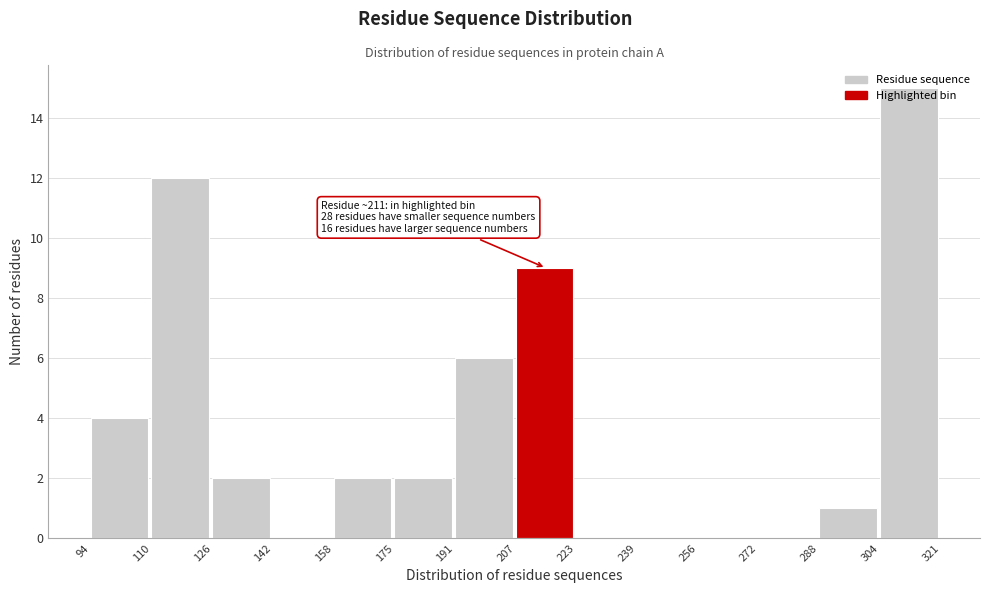

Which range on the x-axis has the tallest bar?

304 to 321